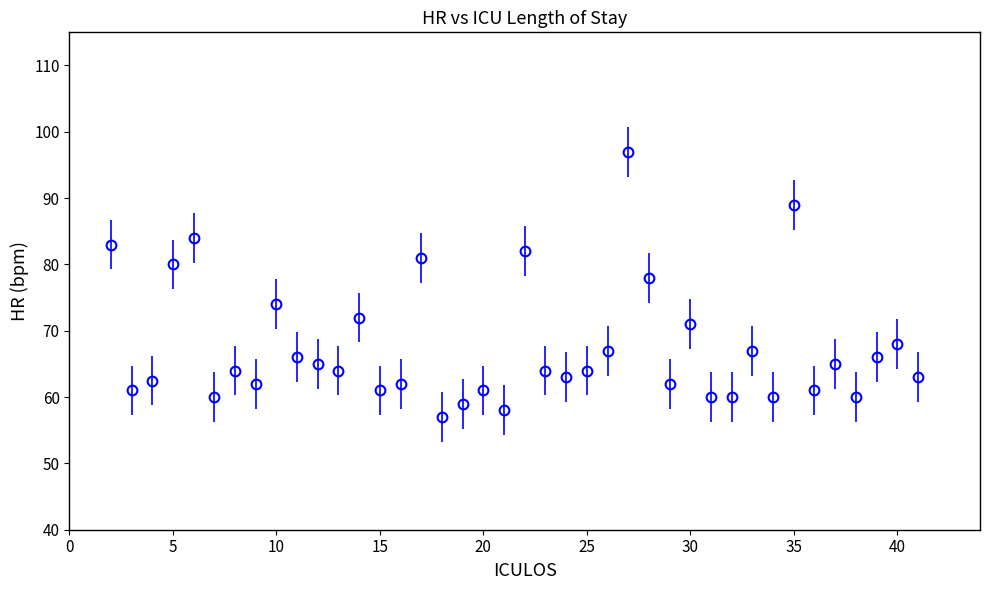

What is the value of the 22nd point from the left?

64.0